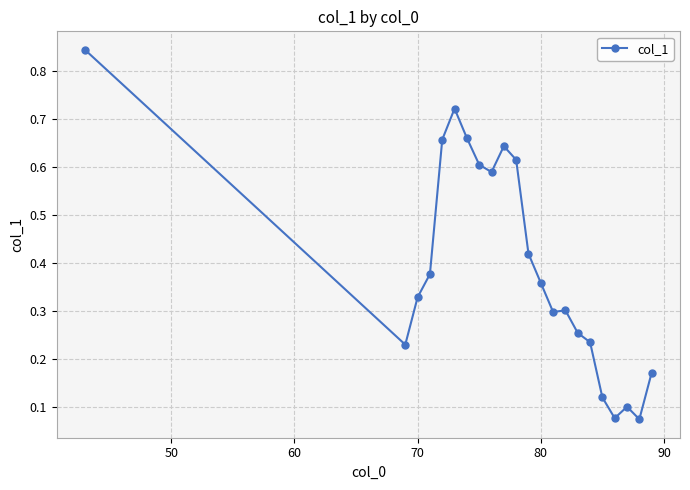

Count the number of categories in the chart.

22